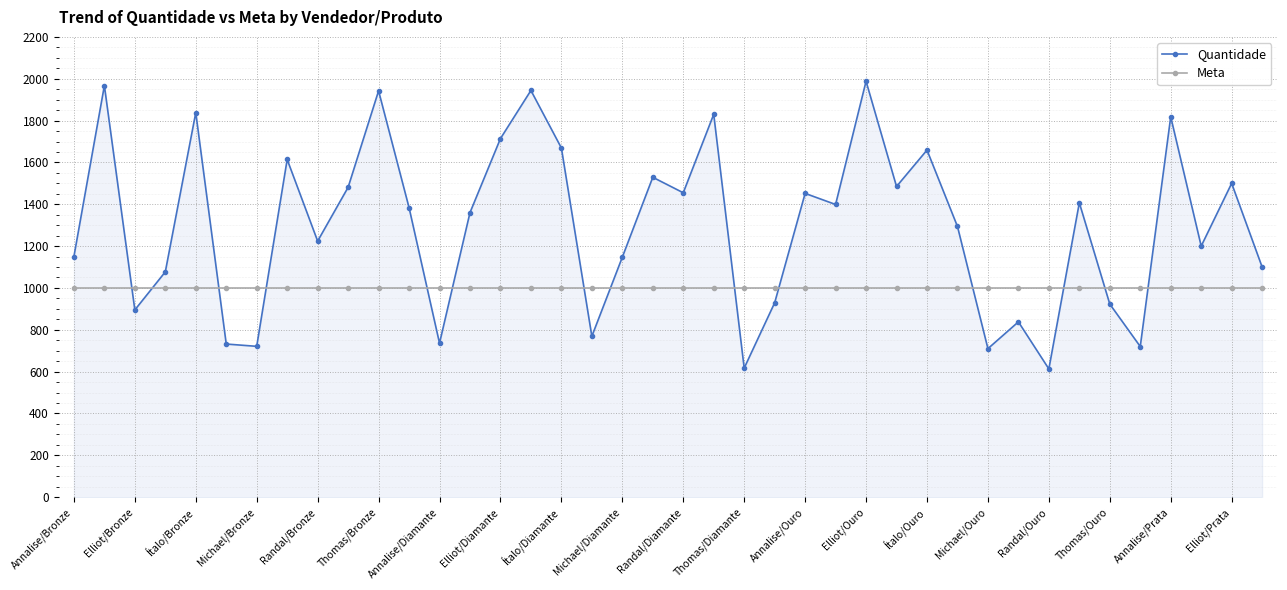

In Quantidade, how many points are lower than both neighbors (excluding endpoints)?

13